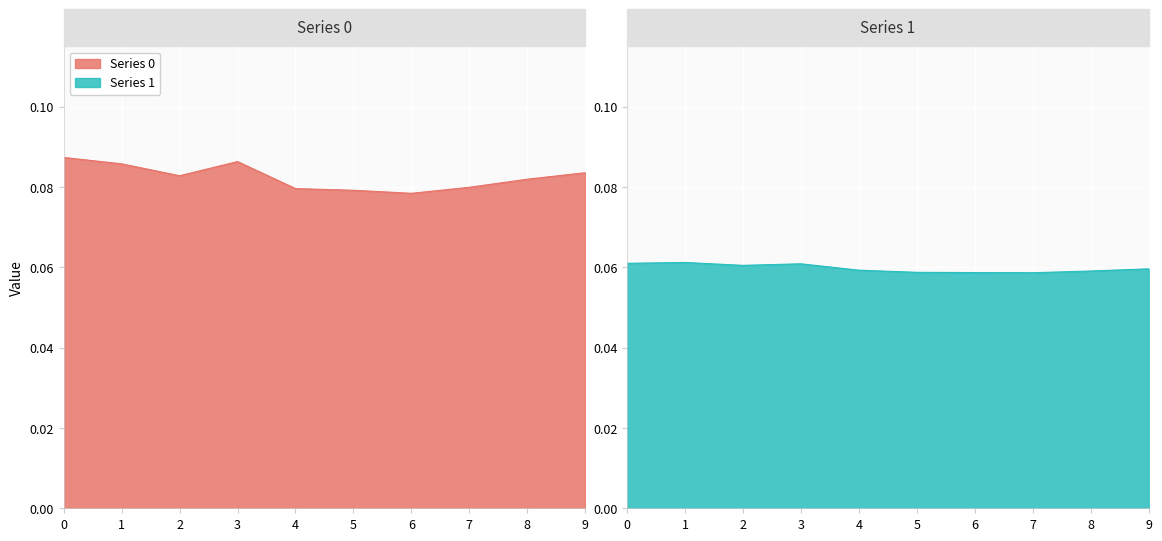

True or false: 1 and 2 cross at least once.

False